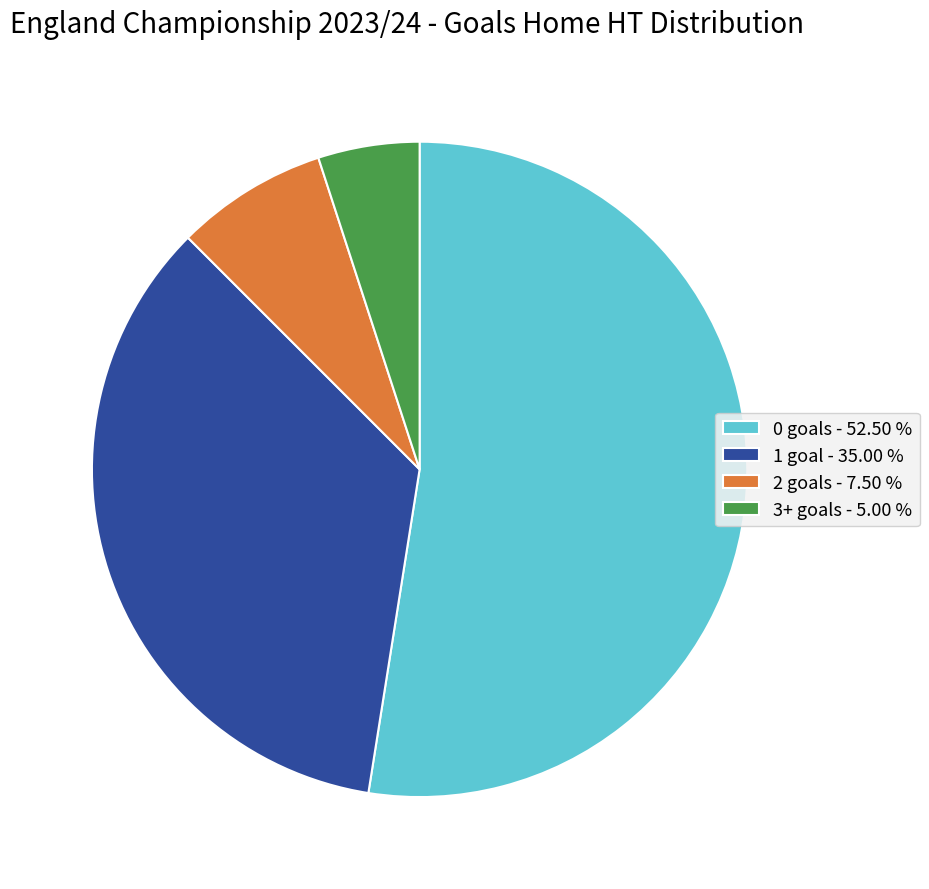

Is there any slice that represents more than half of the pie?

Yes